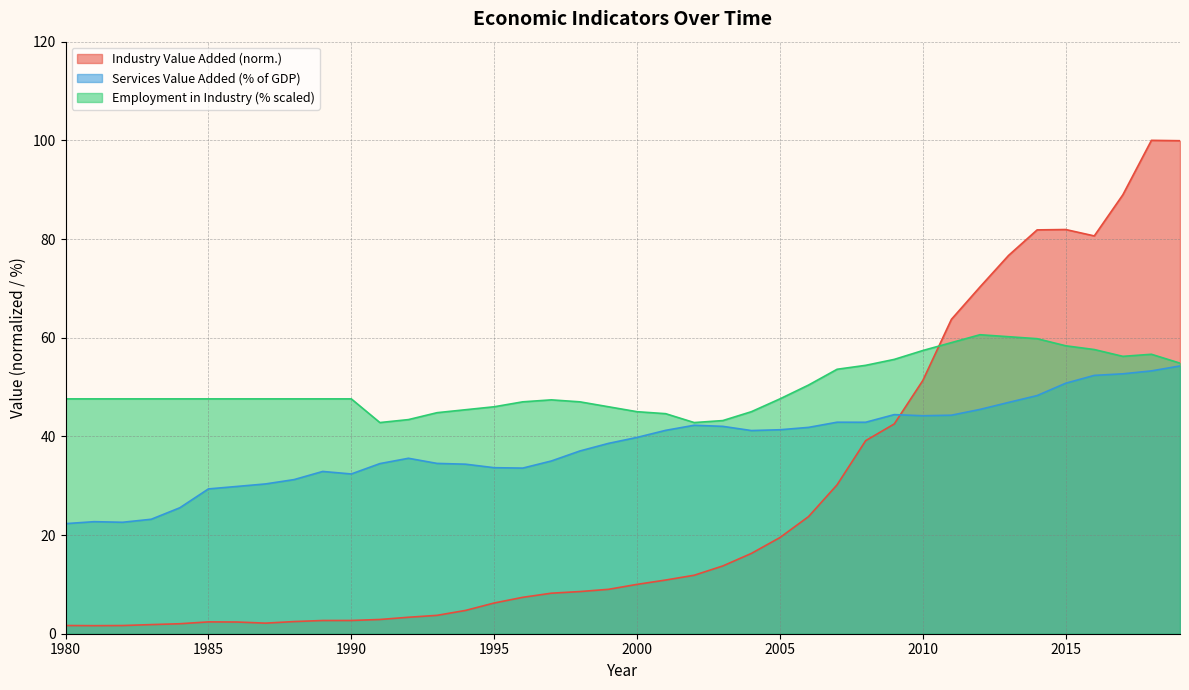

What value does the Employment_in_industry_%_of_total series have at 1993?

44.8